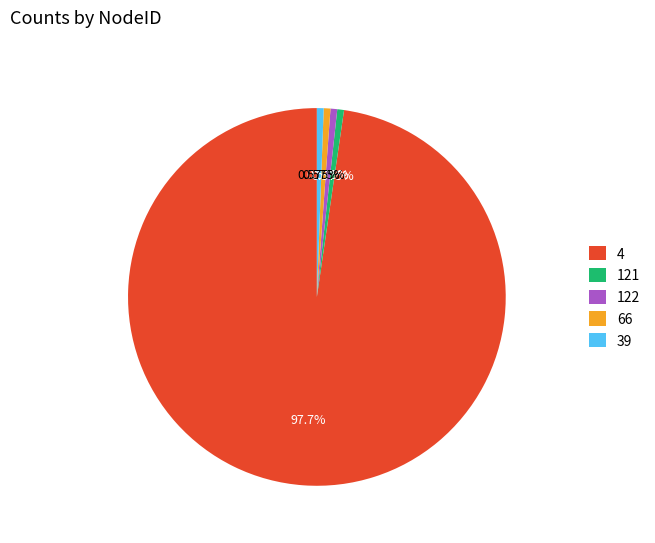

Is it true that 122 is 1% of the pie?

True